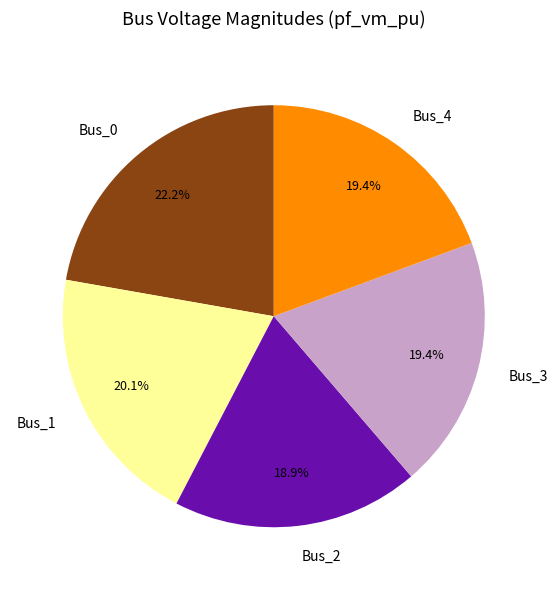

Is it true that Bus_3 is 24% of the pie?

False